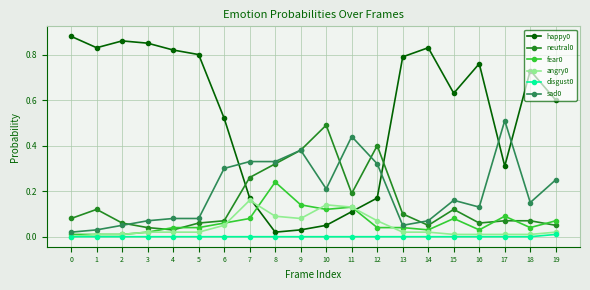

True or false: disgust0 has a value of 0.0 at 8.

True